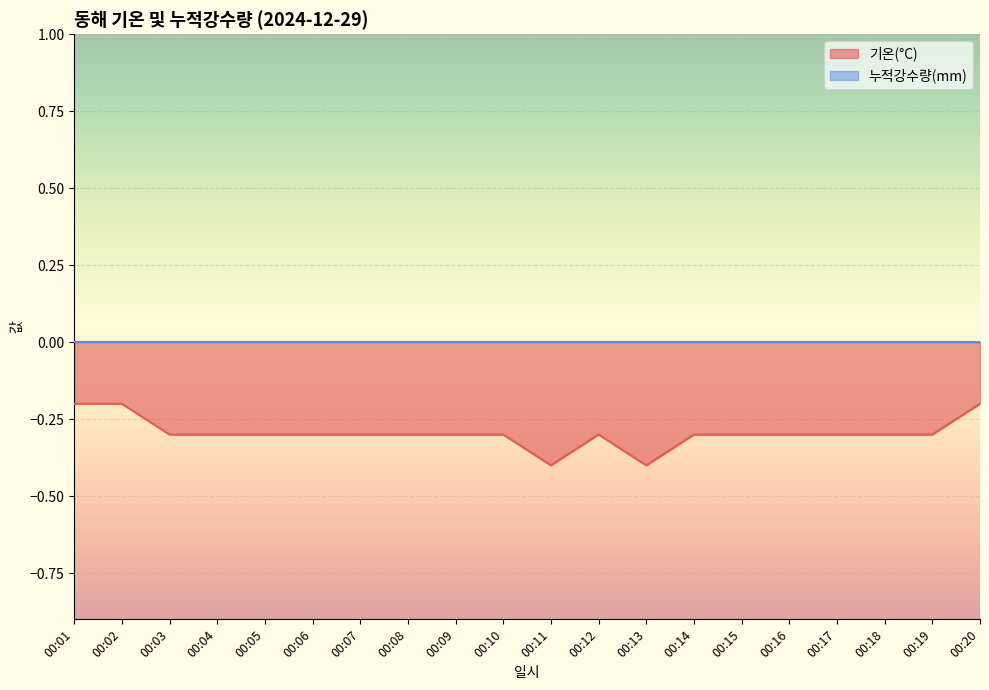

What is the value of the 1st point from the left?

-0.2